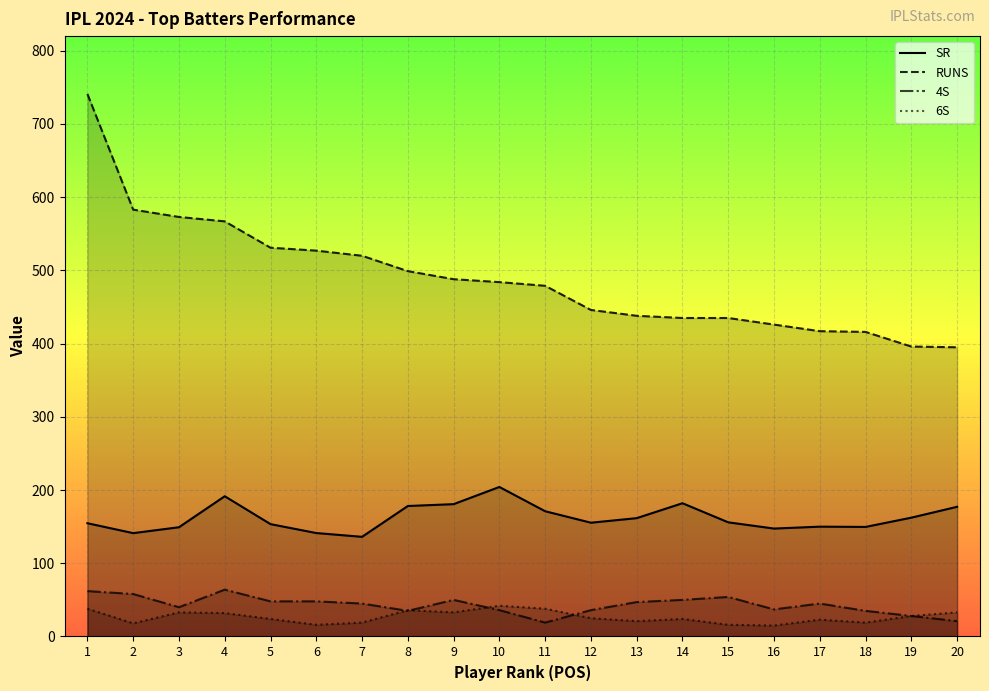

True or false: 6S and SR cross at least once.

False